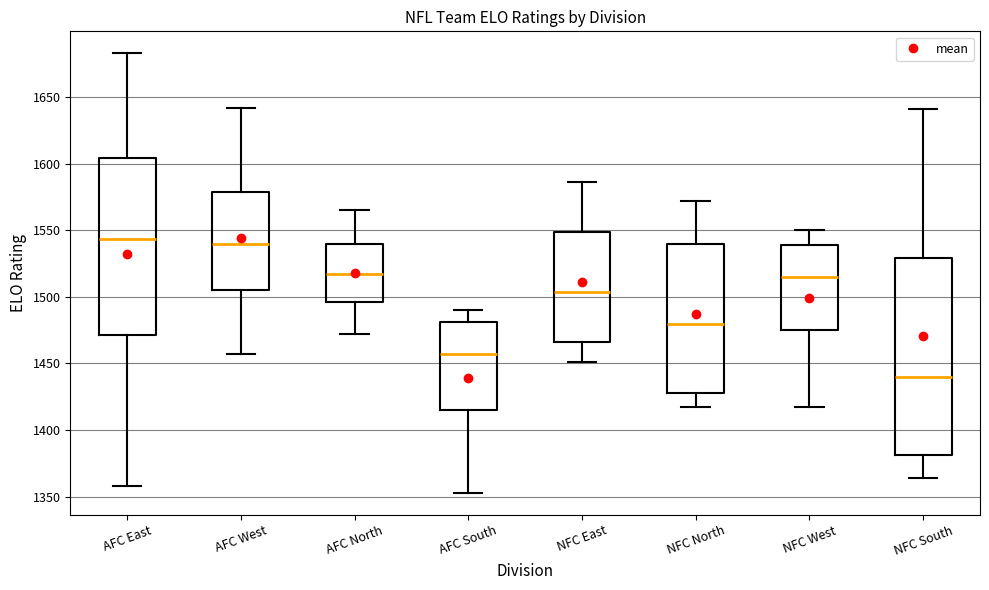

Reading left to right, transcribe this box plot: for each box, give where its median line is, the range the box spans, and where its two whiskers end, as read against the y-axis. The values are not printed on the chart, so give them approximately, as read against the axis.

AFC East: median 1545, box 1470 to 1605, whiskers 1360 to 1685
AFC West: median 1540, box 1505 to 1580, whiskers 1455 to 1640
AFC North: median 1520, box 1495 to 1540, whiskers 1470 to 1565
AFC South: median 1455, box 1415 to 1480, whiskers 1355 to 1490
NFC East: median 1505, box 1465 to 1550, whiskers 1450 to 1585
NFC North: median 1480, box 1430 to 1540, whiskers 1415 to 1570
NFC West: median 1515, box 1475 to 1540, whiskers 1415 to 1550
NFC South: median 1440, box 1380 to 1530, whiskers 1365 to 1640